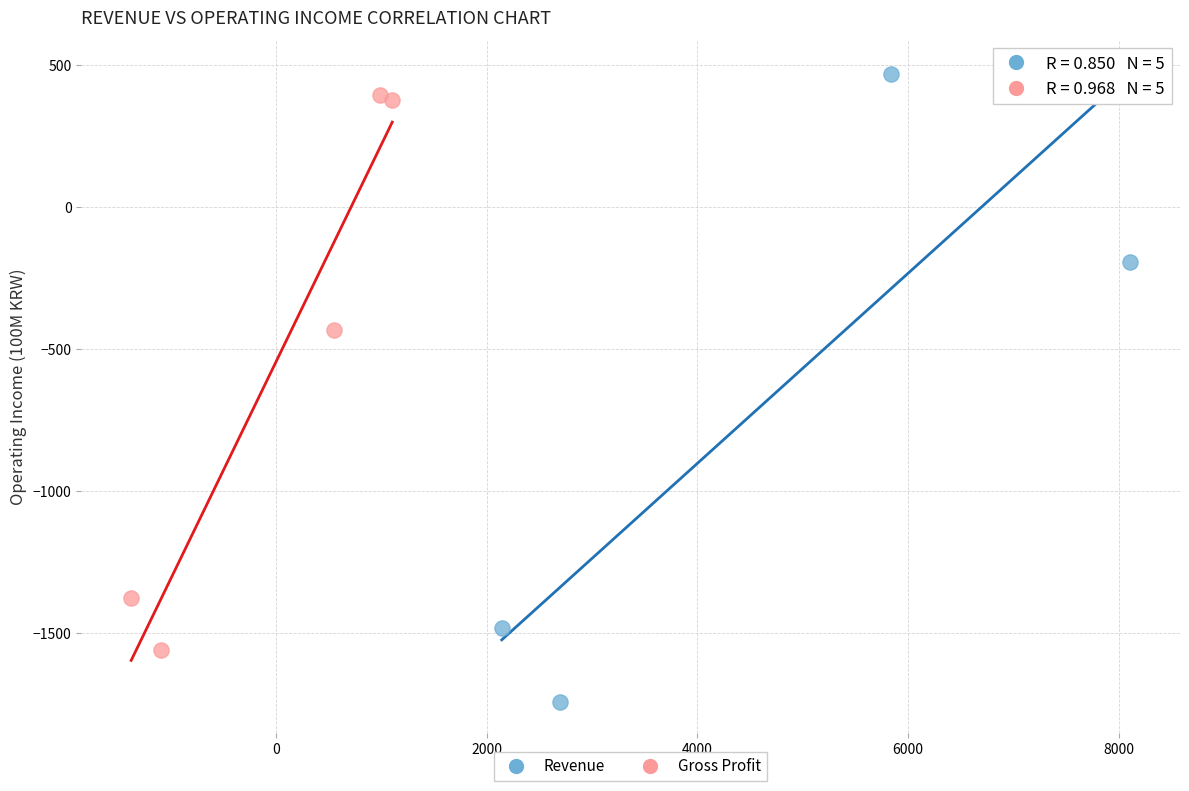

Which series reaches the minimum Y coordinate?

Revenue